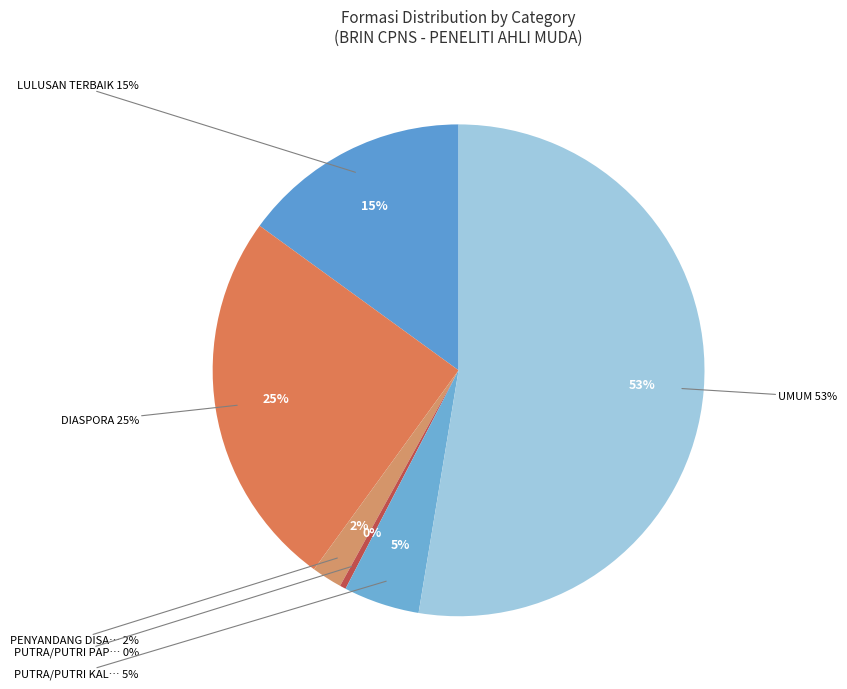

The PUTRA/PUTRI KALIMANTAN slice represents 16% of the pie. True or false?

False